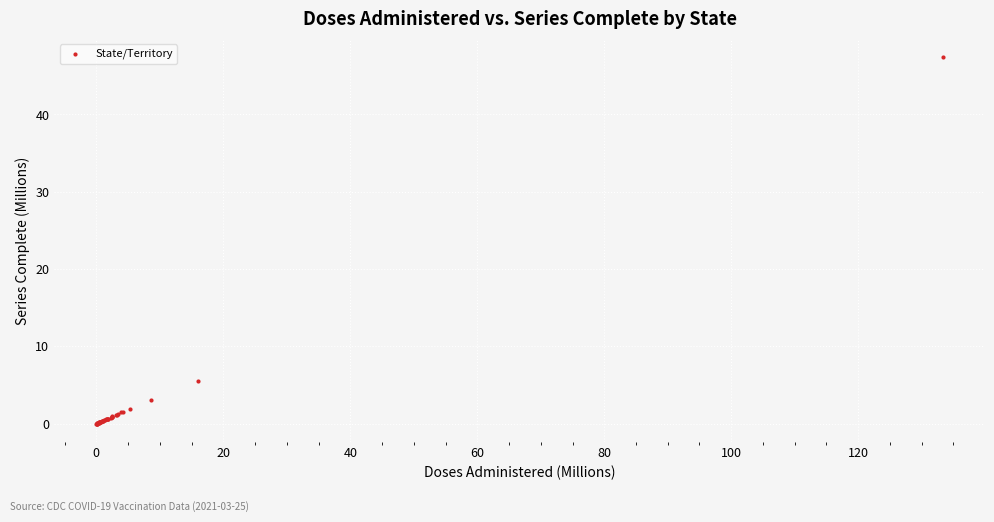

What Y value in the scatter plot is closest to 23?

5.5